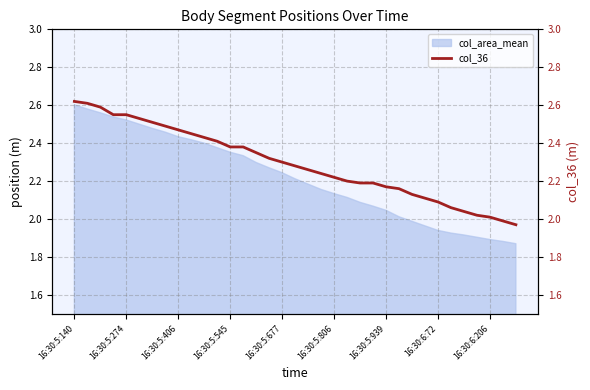

What is the smallest value displayed?

2.0